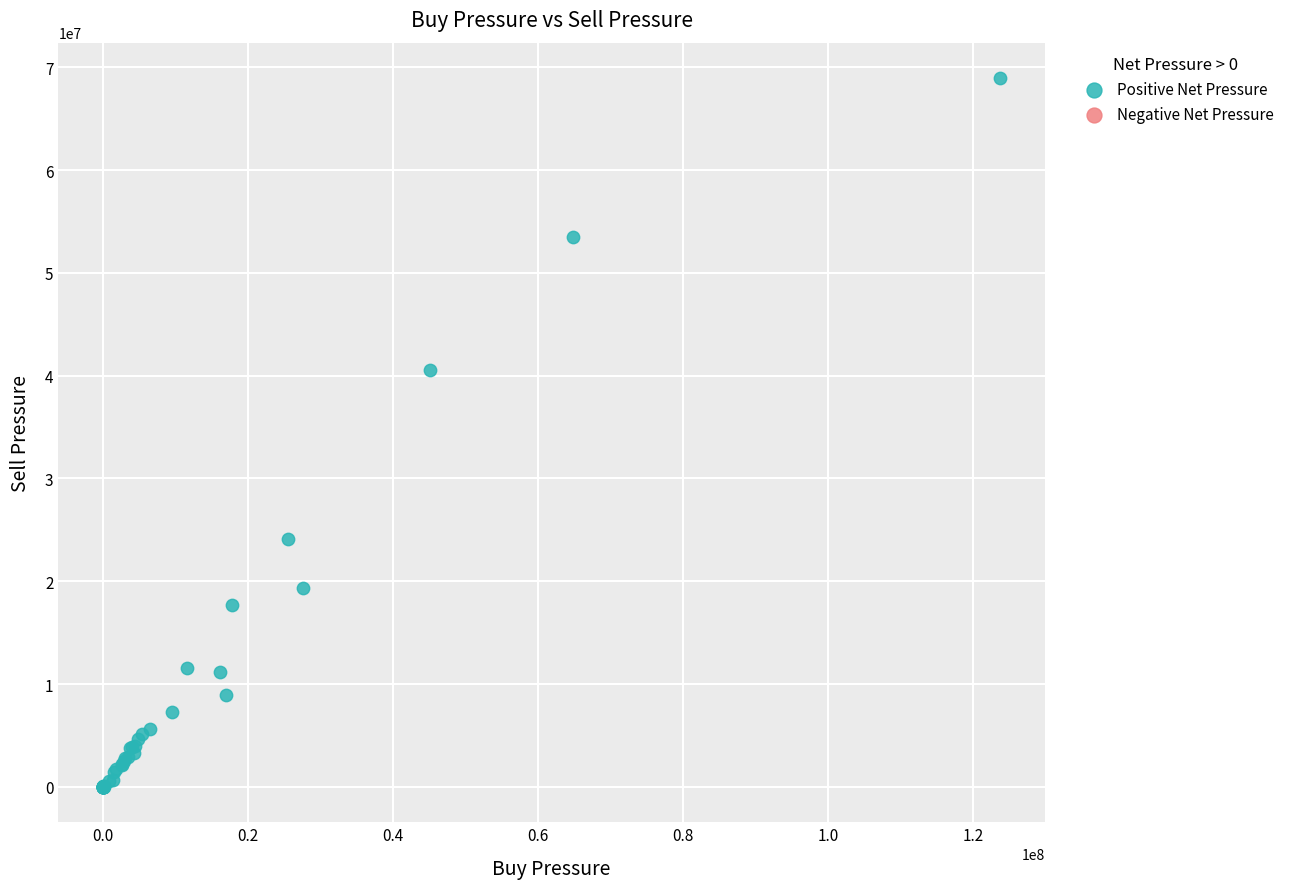

What Y value in the scatter plot is closest to 34473345?

40590164